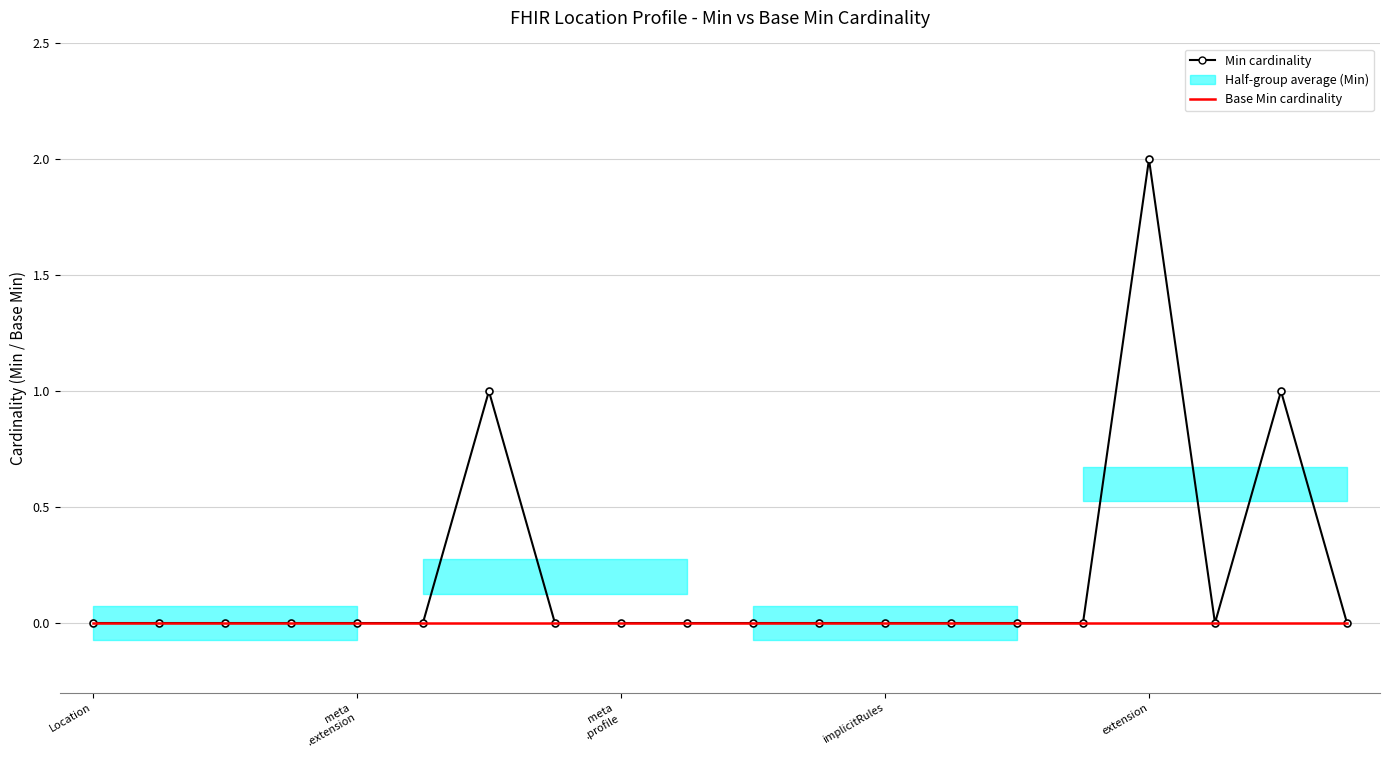

Which has a higher value, 17 or 18?

18